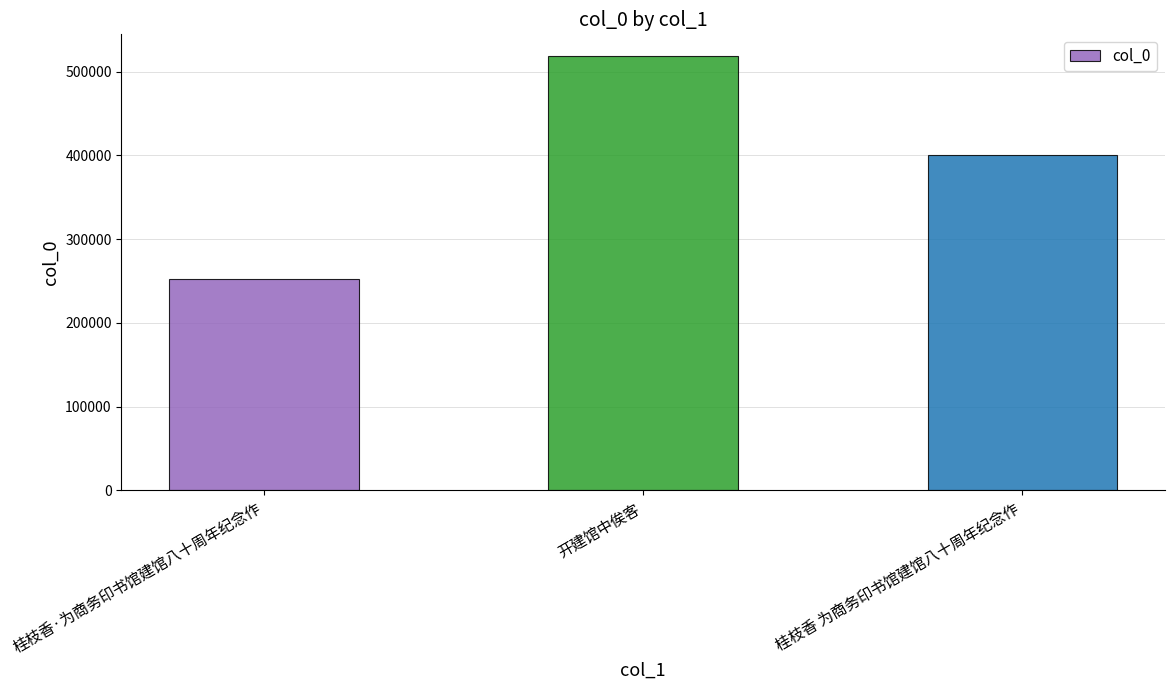

Reading right to left, transcribe all the data shown in this chart.

400455	518521	252879